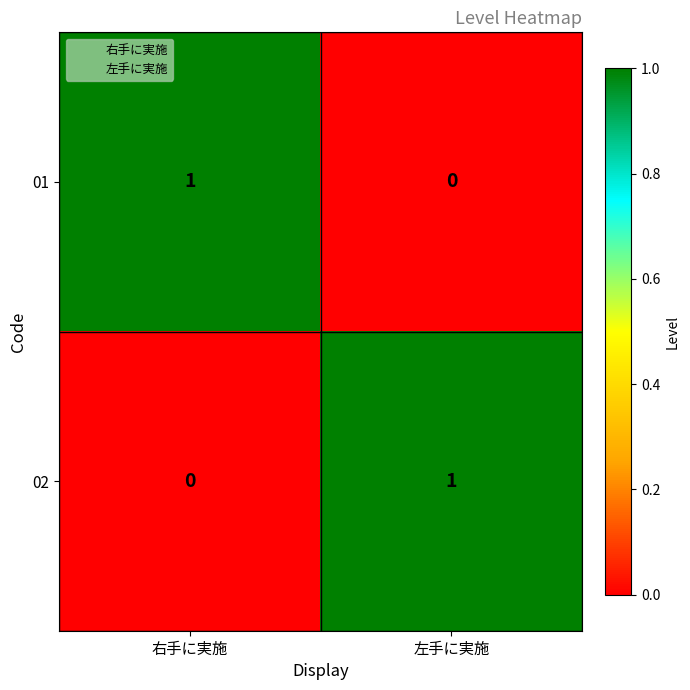

At which label does 01 reach its peak?

右手に実施